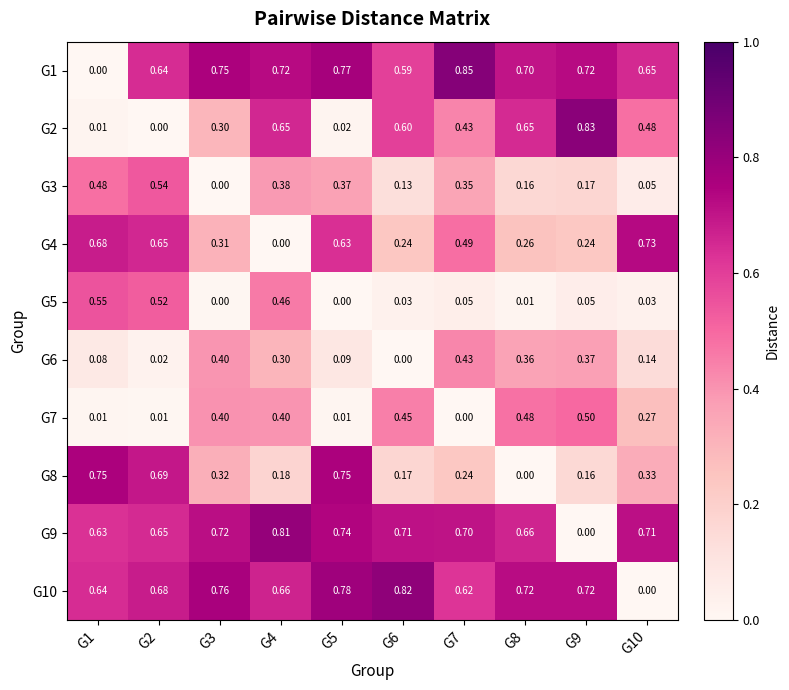

Is the value of G2 at G7 greater than the value of G10 at G6?

No